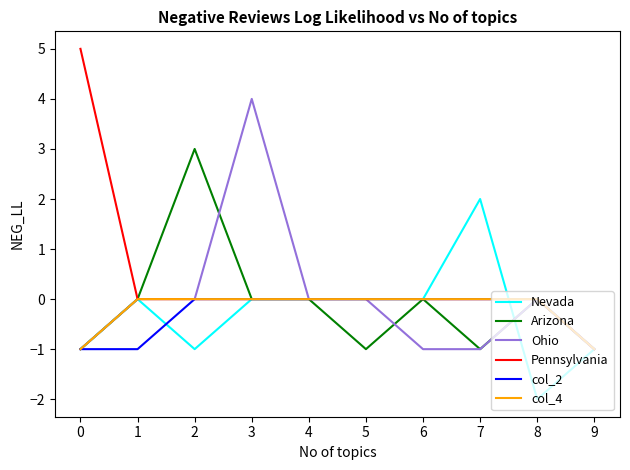

What is the greatest value displayed?

5